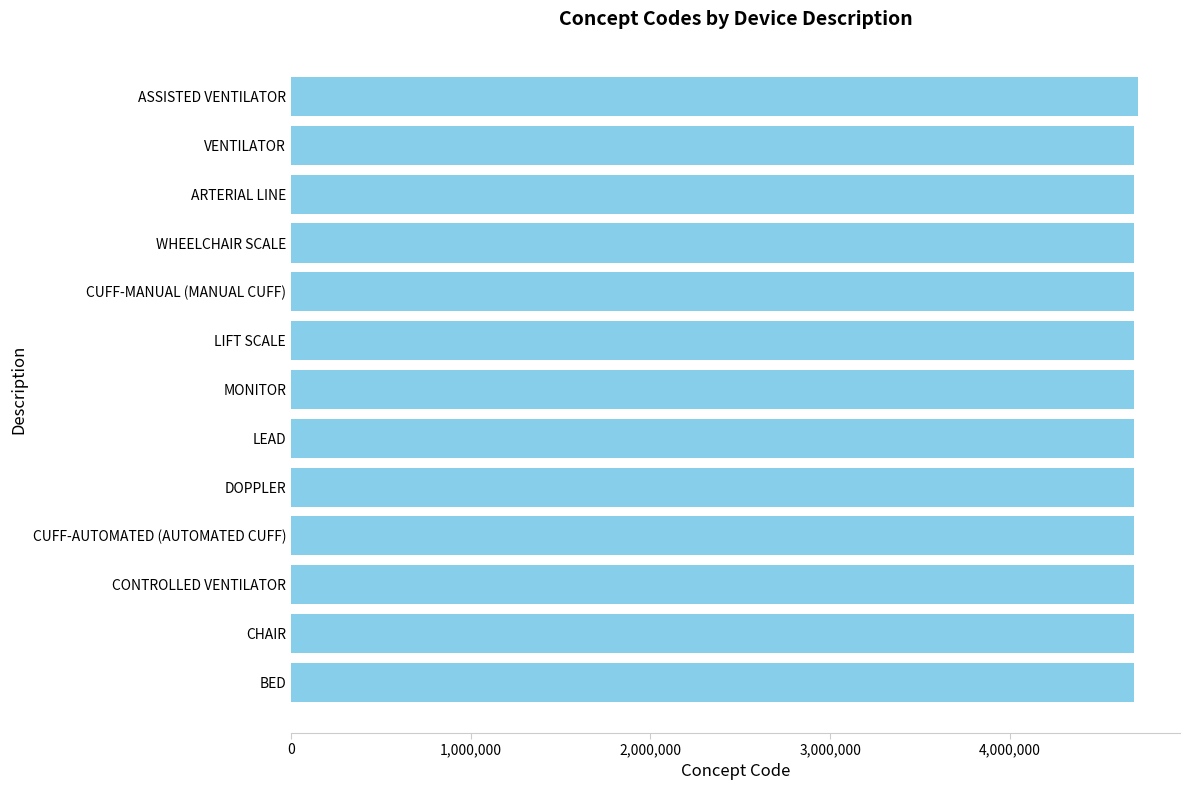

True or false: the data shows 8145323 at BED.

False